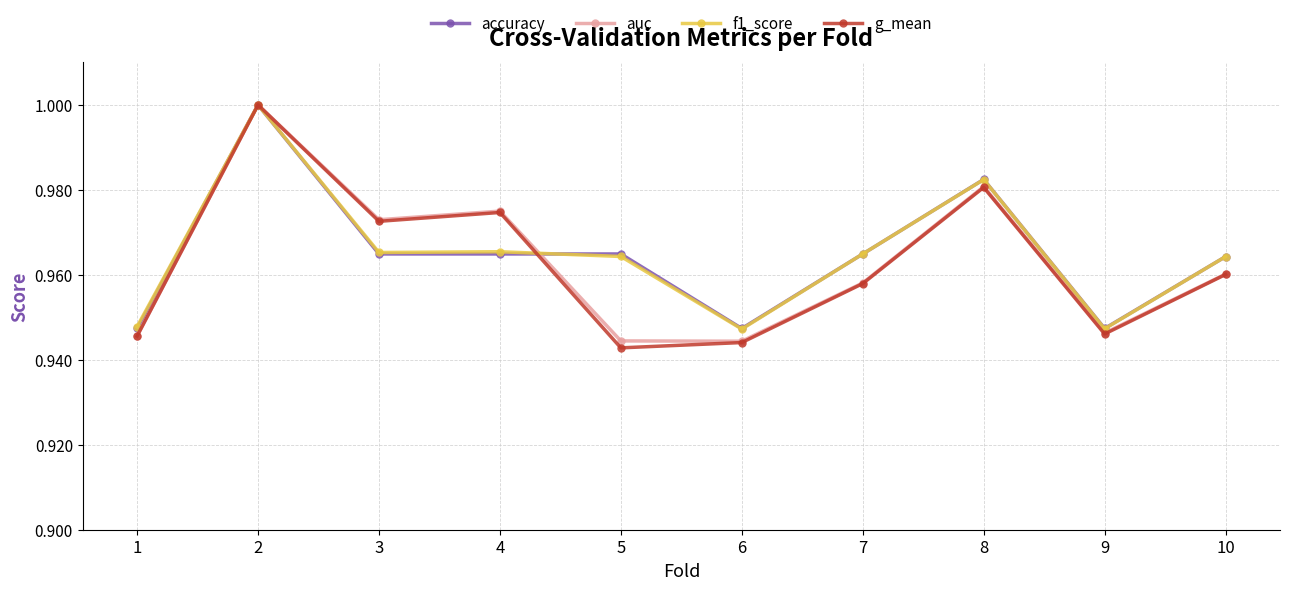

True or false: g_mean has more than 1 points higher than both neighbors.

True